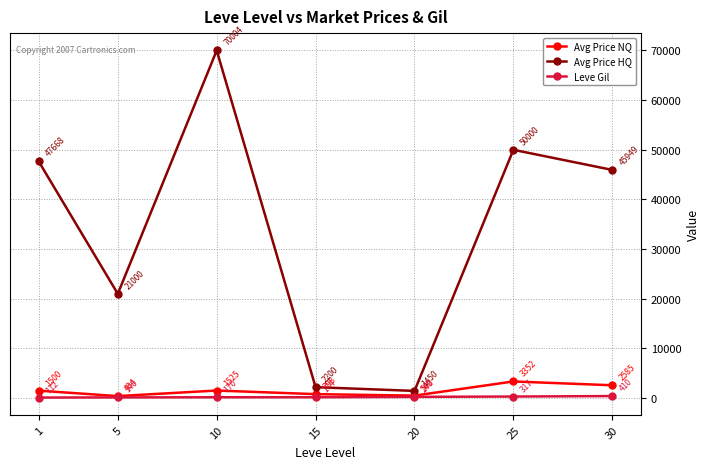

What is the value of the Avg Price HQ point at the 7th from the left?

45949.0